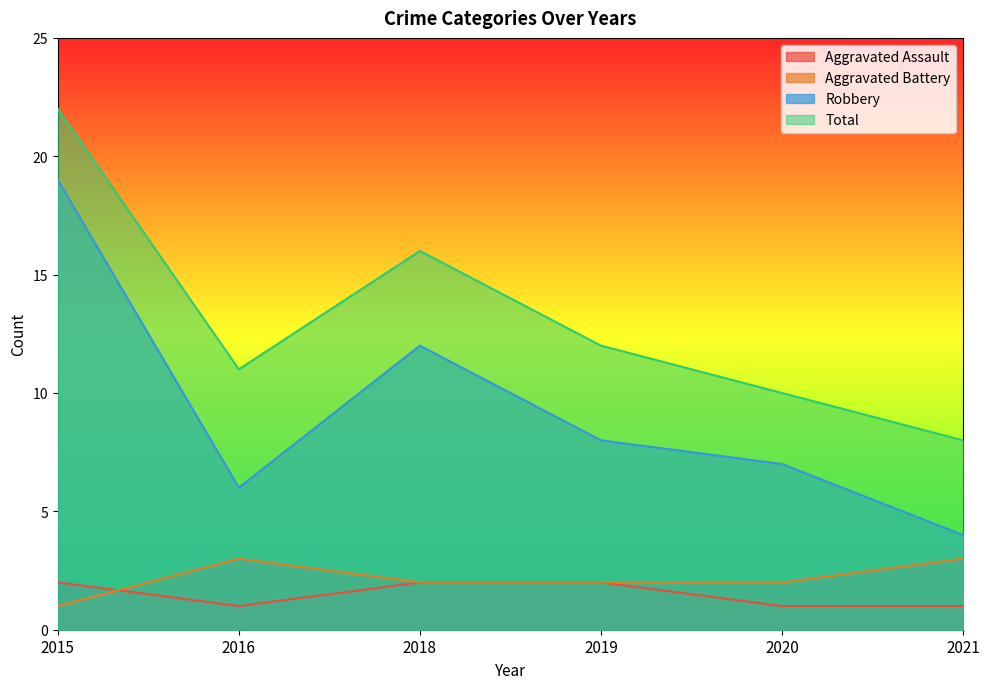

What is the spread (max minus min) of values at 2021?

7